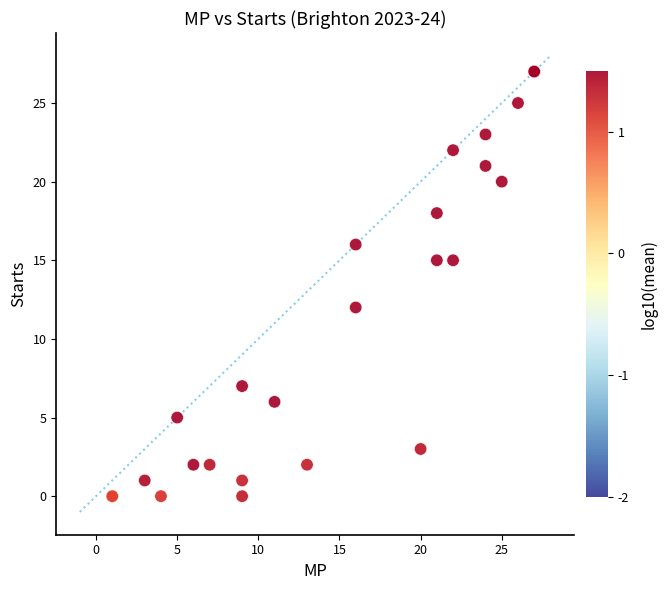

What Y value in the scatter plot is closest to 13?

12